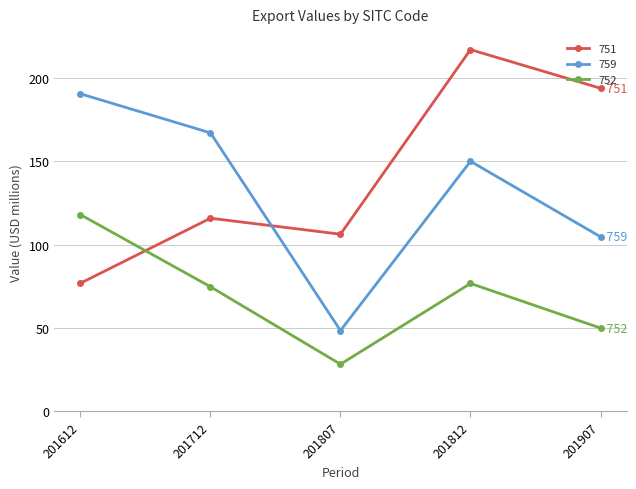

What is the sum of all 752 values?

347.5